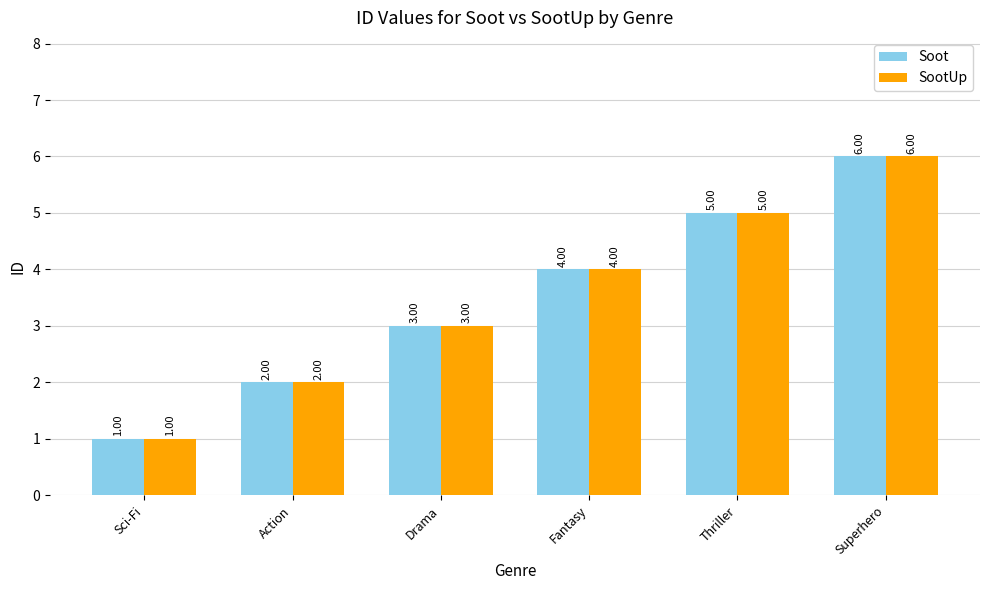

How many bars are there in each group?

2